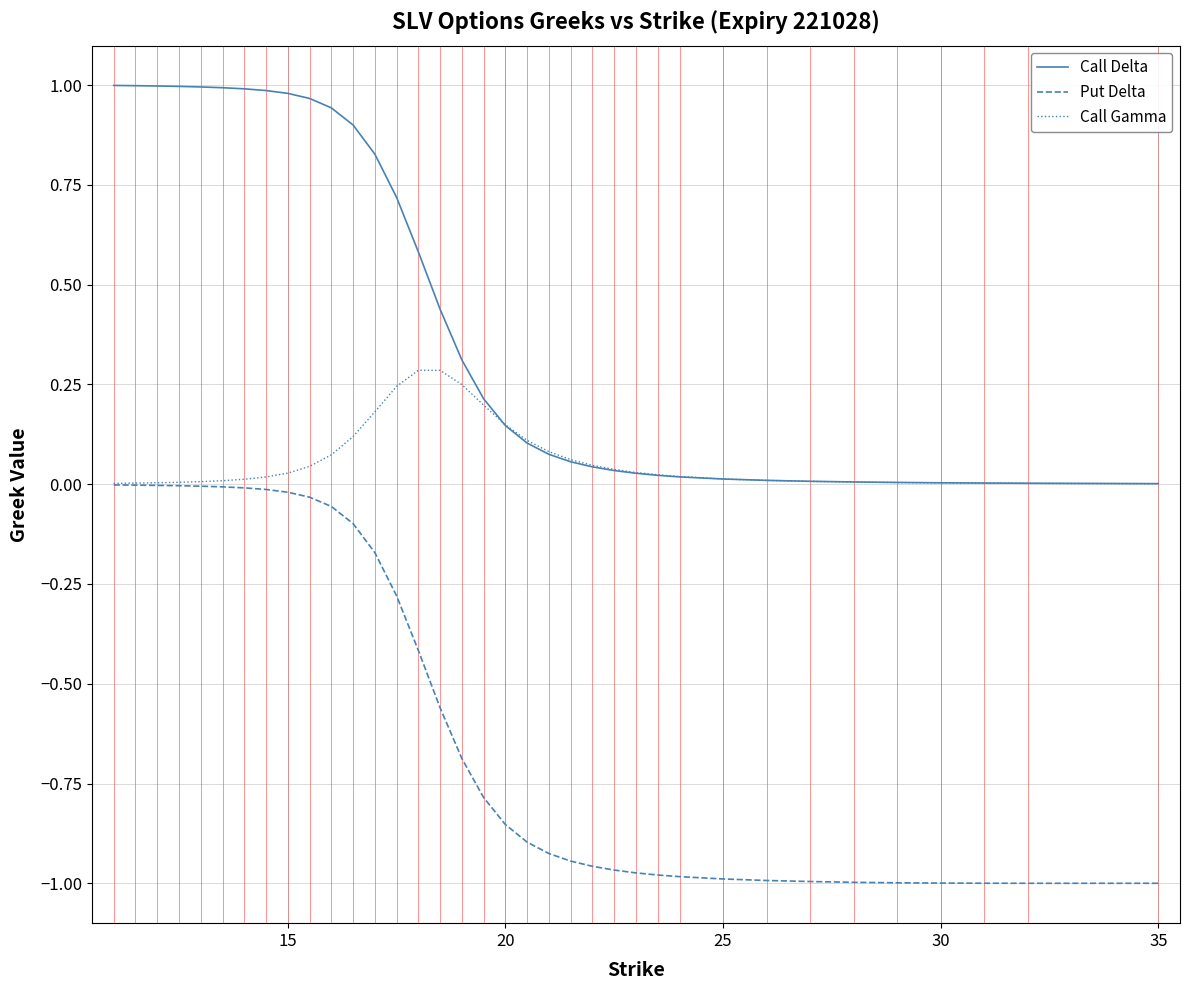

Which series has the largest range (max minus min)?

Put Delta